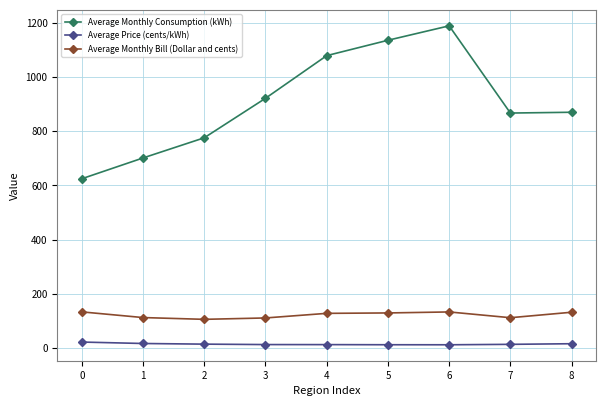

What is the total value across all series at 2?

894.6